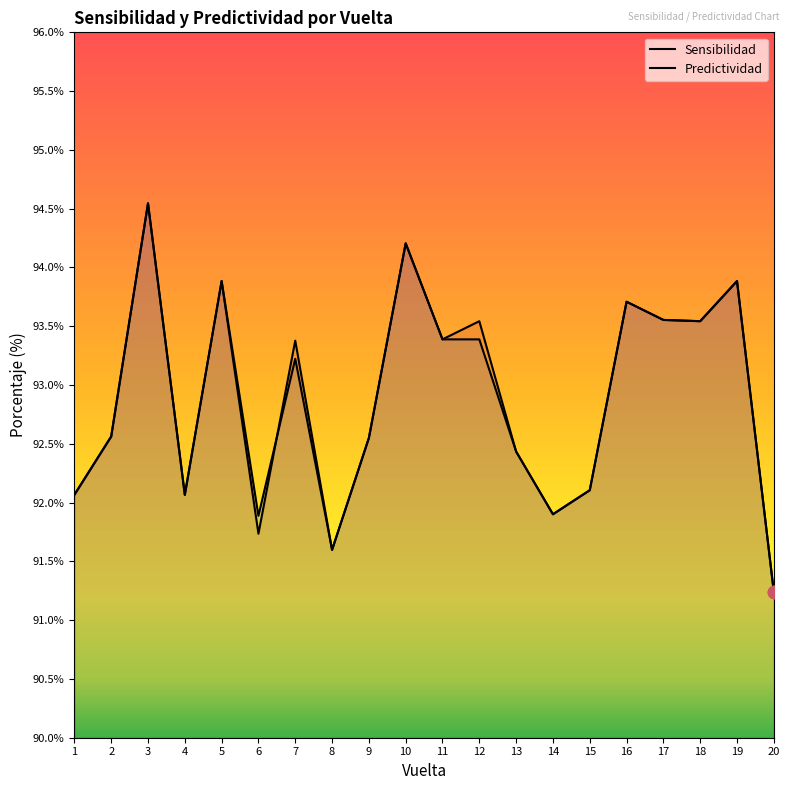

What is the total value across all series at 5?

187.8